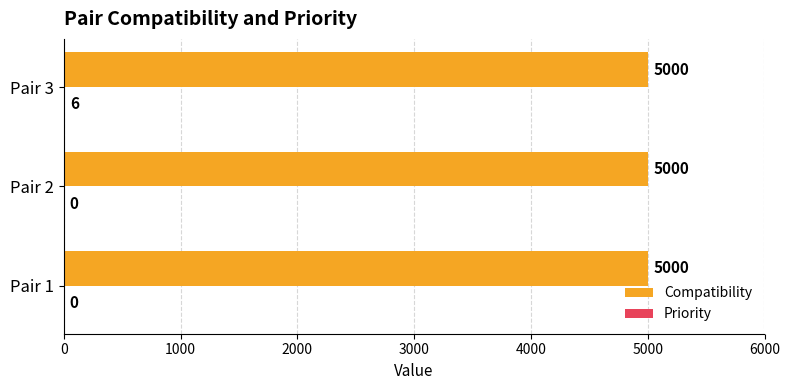

What is the greatest value displayed?

5000